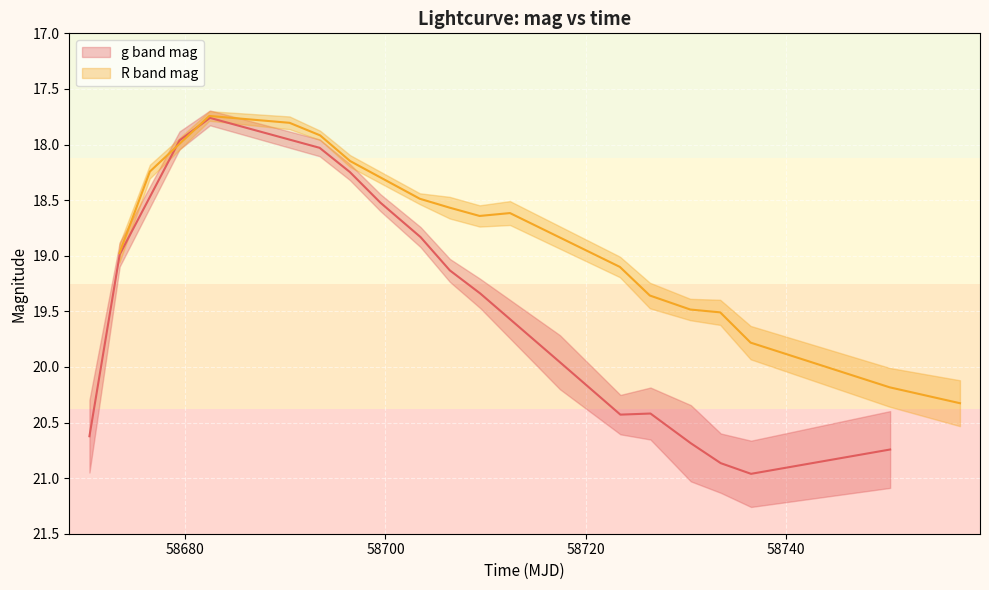

Reading right to left, extract all data points from this chart.

g band mag: 20.7	21.0	20.9	20.7	20.4	20.4	20.0	19.3	19.1	18.8	18.5	18.2	18.0	17.8	18.0	19.0	20.6
R band mag: 20.3	20.2	19.8	19.5	19.5	19.4	19.1	18.6	18.6	18.6	18.5	18.1	17.9	17.8	17.7	18.2	19.0